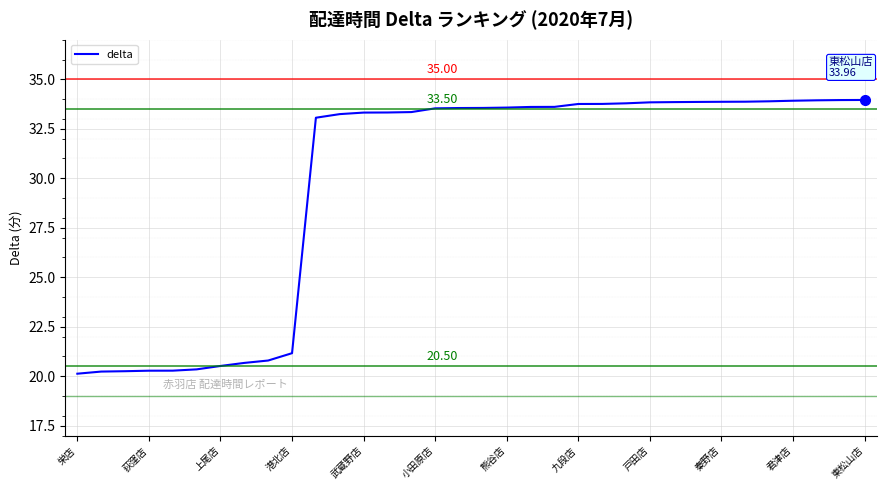

Does the chart have visible grid lines?

Yes